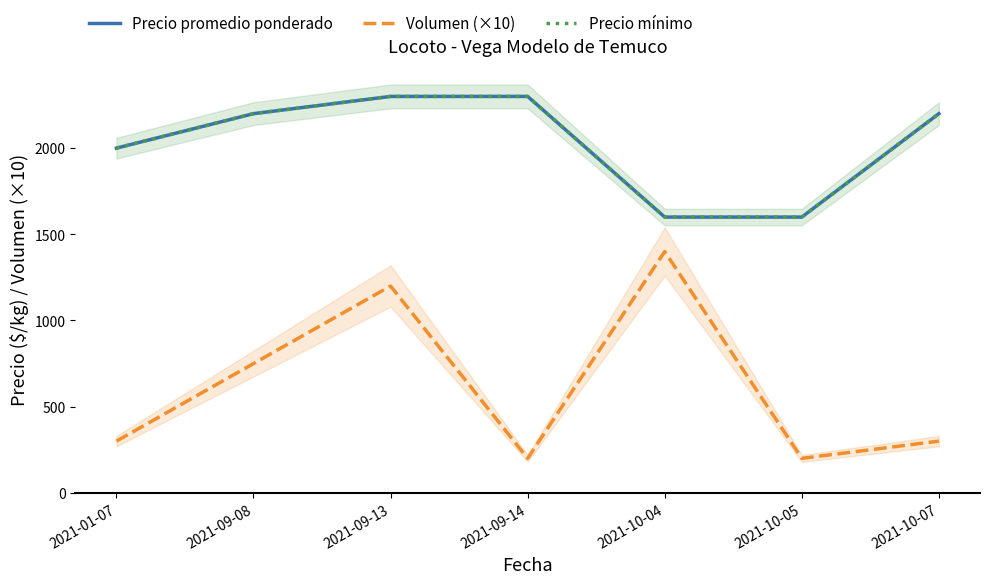

List the series in order of their peak value, lowest first.

Volumen (×10), Precio promedio ponderado, Precio mínimo